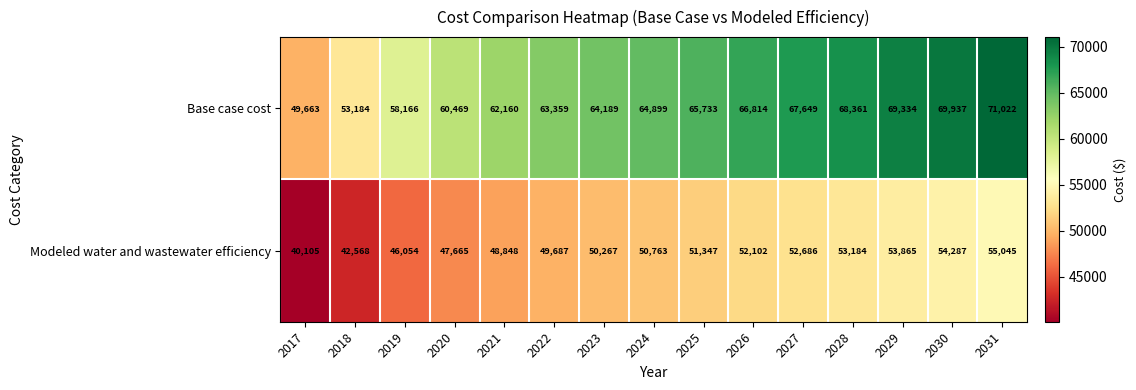

What is the difference between the maximum and second lowest values in the Modeled water and wastewater efficiency series?

12477